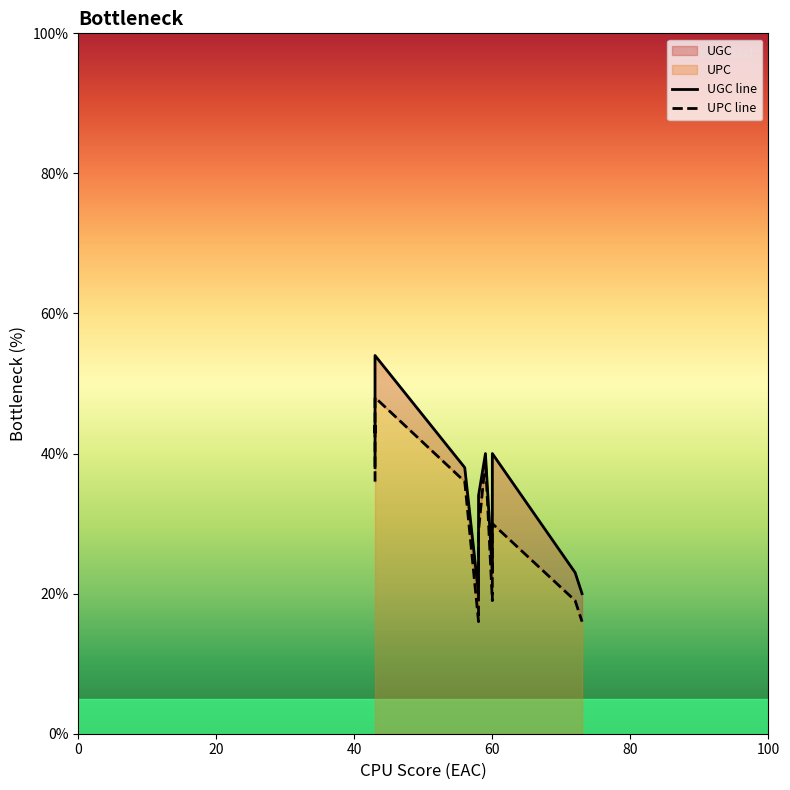

How many values in the UPC line series are below 36?

8